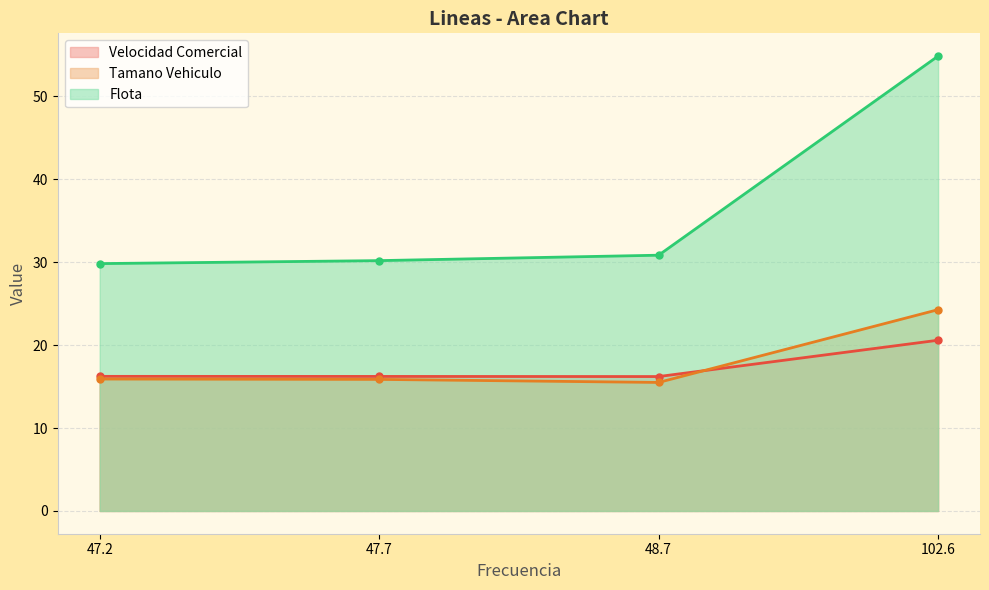

What is the difference between the maximum and minimum values in the Tamano Vehiculo series?

8.8